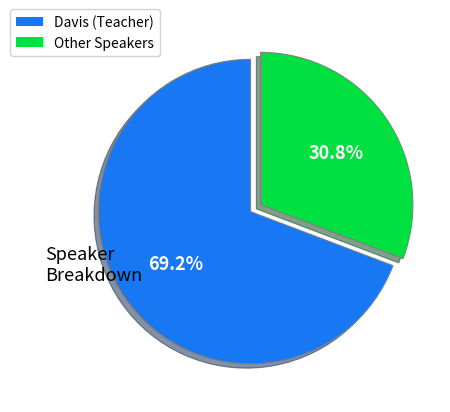

Is there any slice that represents more than half of the pie?

Yes